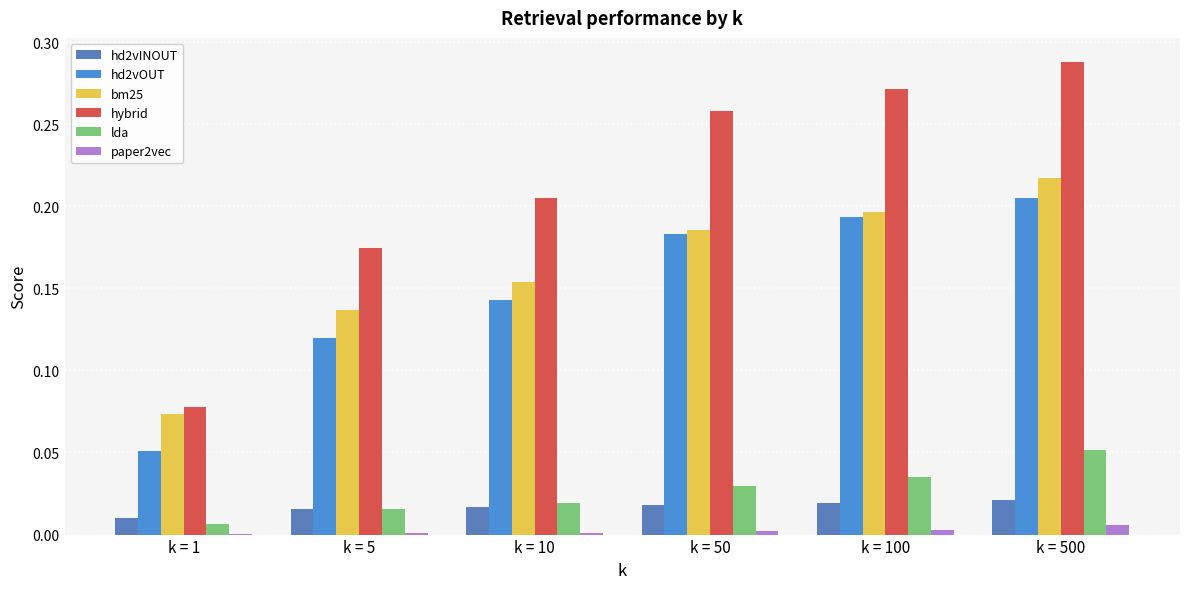

Reading left to right, list all the values displayed in this chart.

hd2vINOUT: 0.0	0.0	0.0	0.0	0.0	0.0
hd2vOUT: 0.1	0.1	0.1	0.2	0.2	0.2
bm25: 0.1	0.1	0.2	0.2	0.2	0.2
hybrid: 0.1	0.2	0.2	0.3	0.3	0.3
lda: 0.0	0.0	0.0	0.0	0.0	0.1
paper2vec: 0.0	0.0	0.0	0.0	0.0	0.0